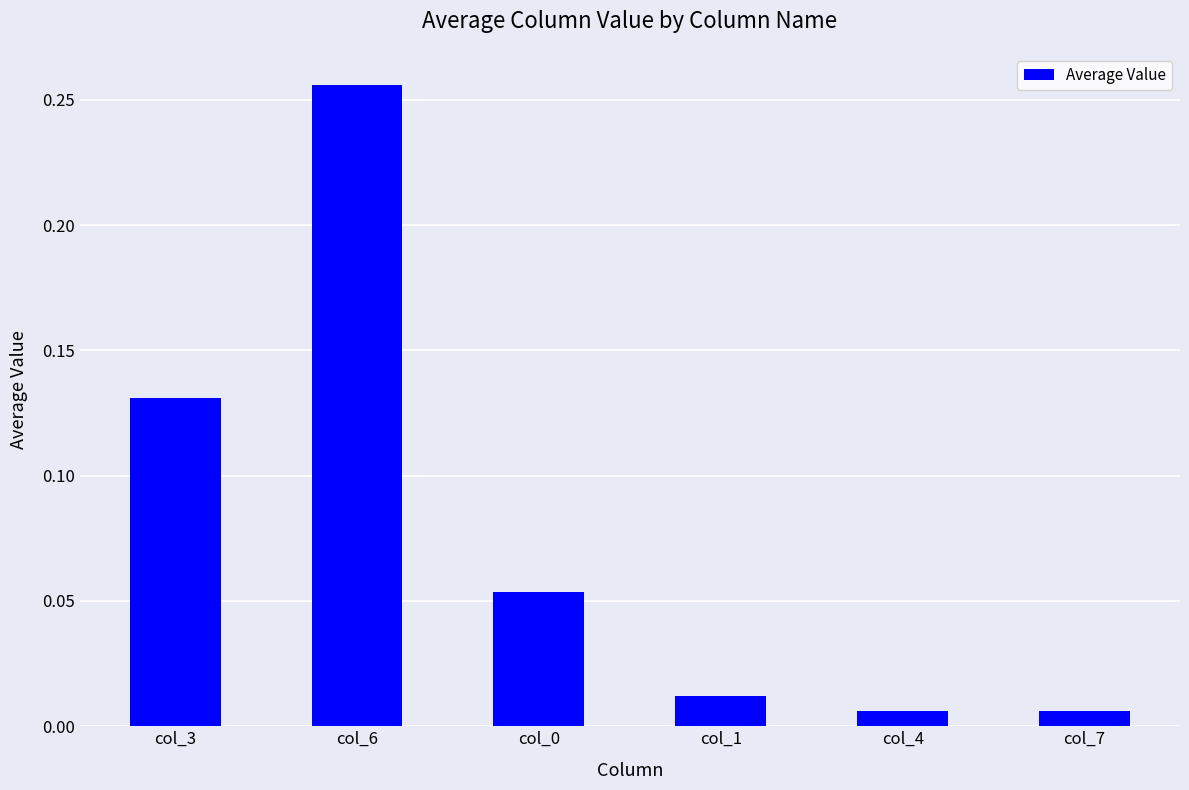

Which label corresponds to the largest value in the chart?

col_6